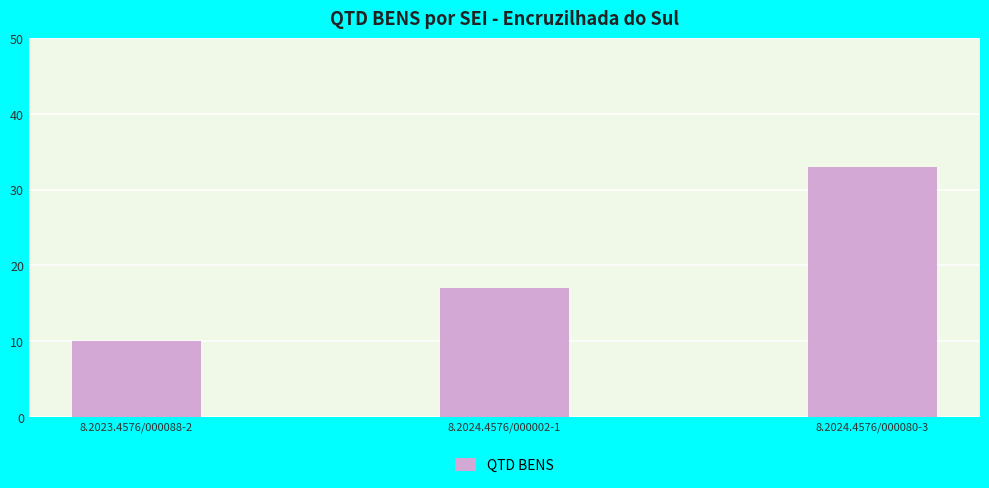

How many values are below 17?

1